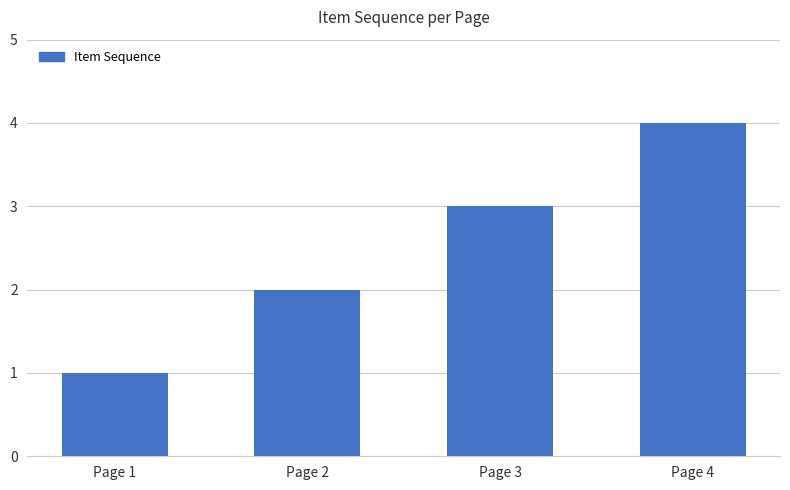

What is the change in value from Page 2 to Page 3?

+1